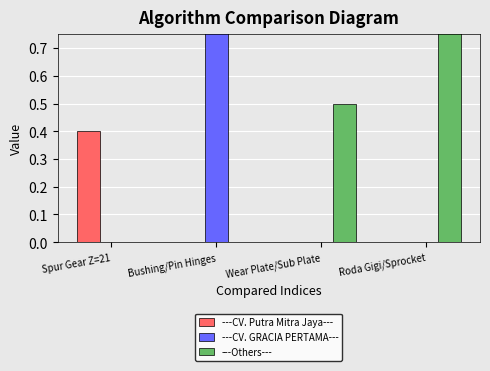

What is the spread (max minus min) of values at Roda Gigi/Sprocket?

1.0